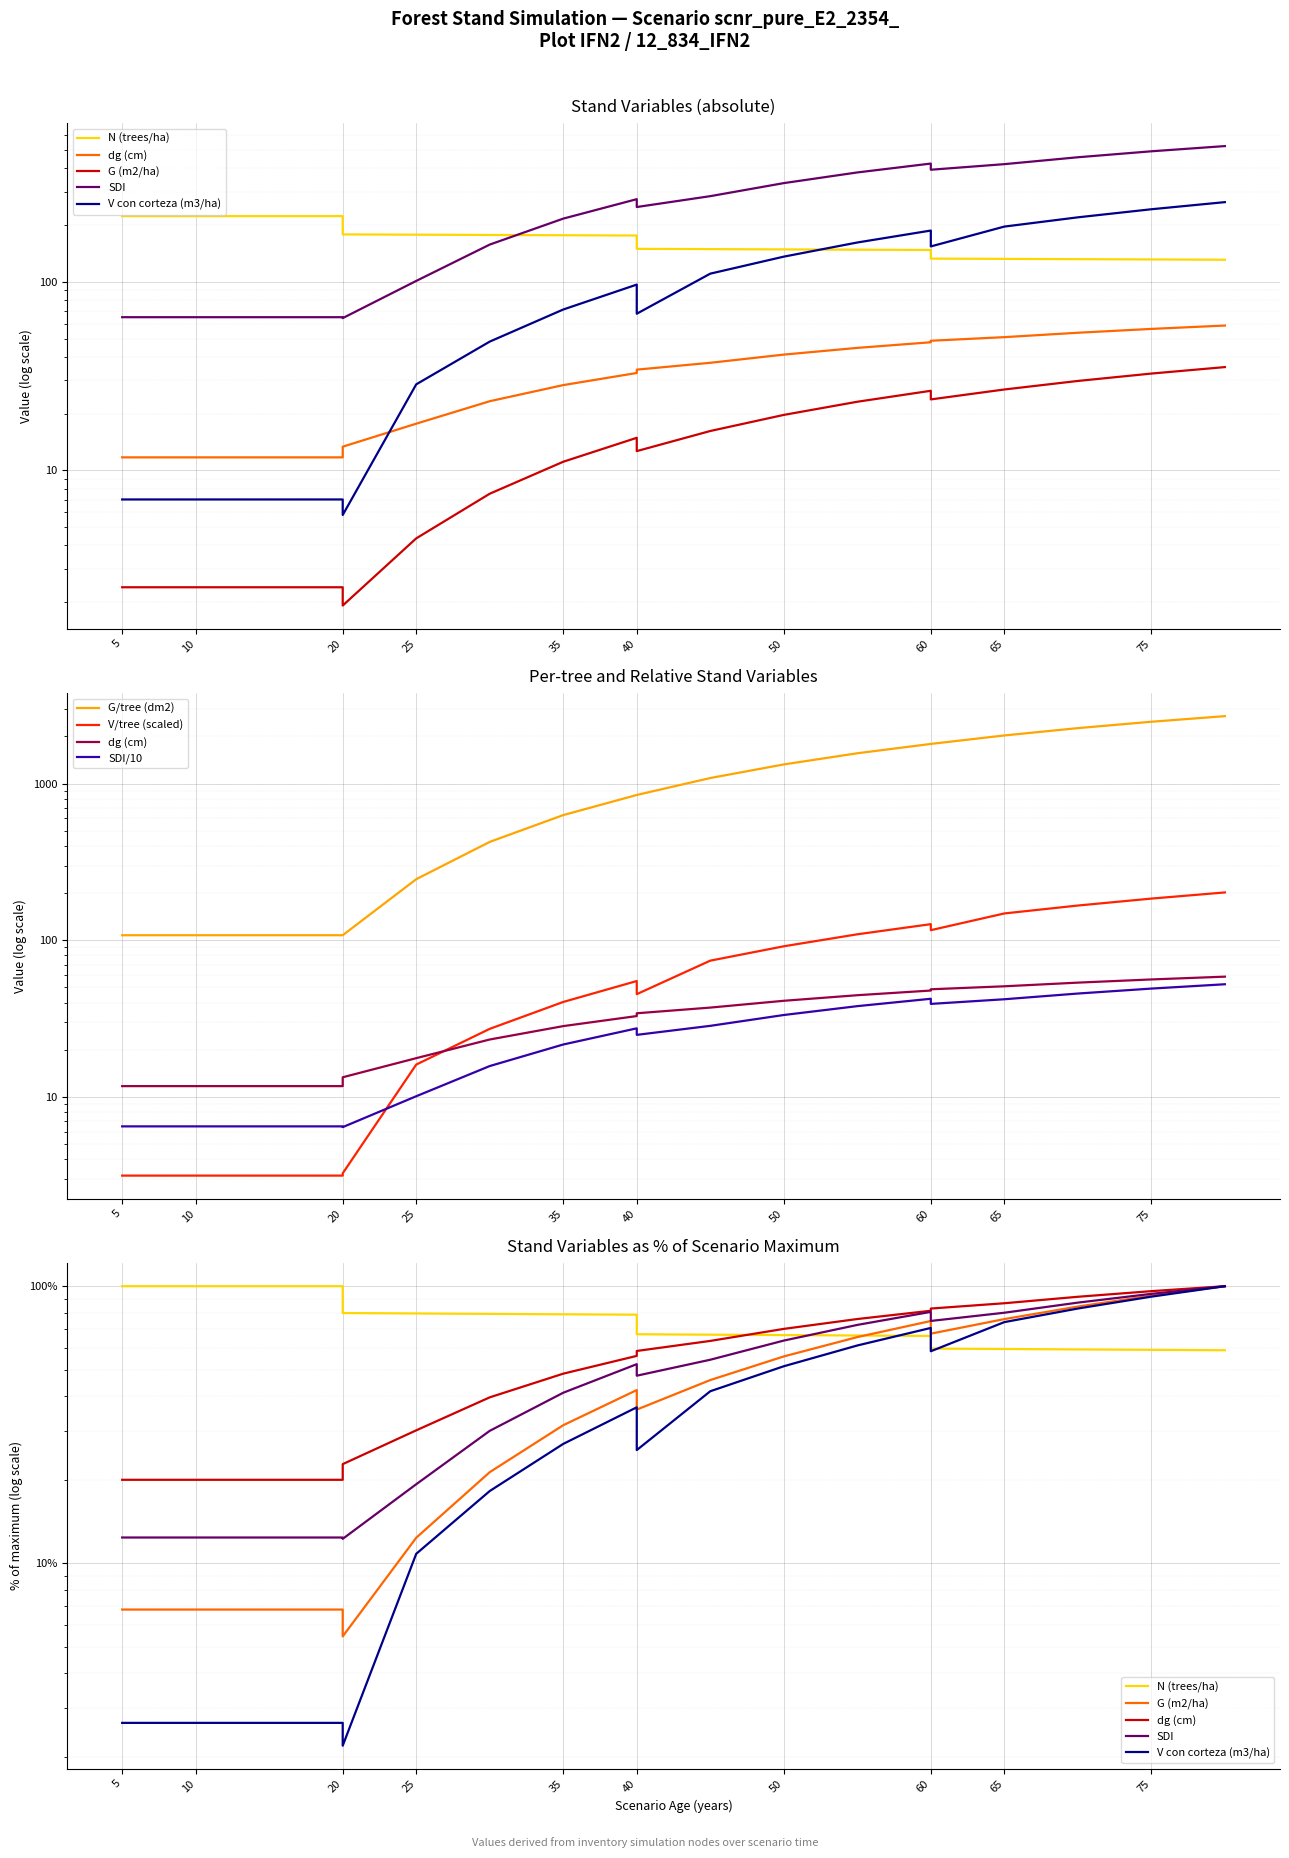

What is the maximum value shown in the chart?

523.9